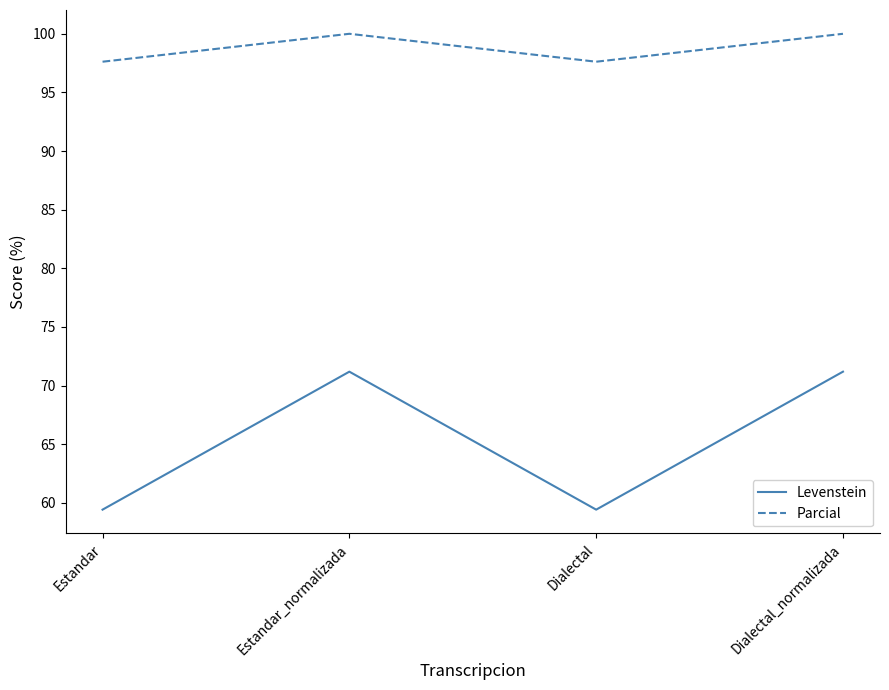

The Parcial series shows 131.4 at Dialectal_normalizada. True or false?

False